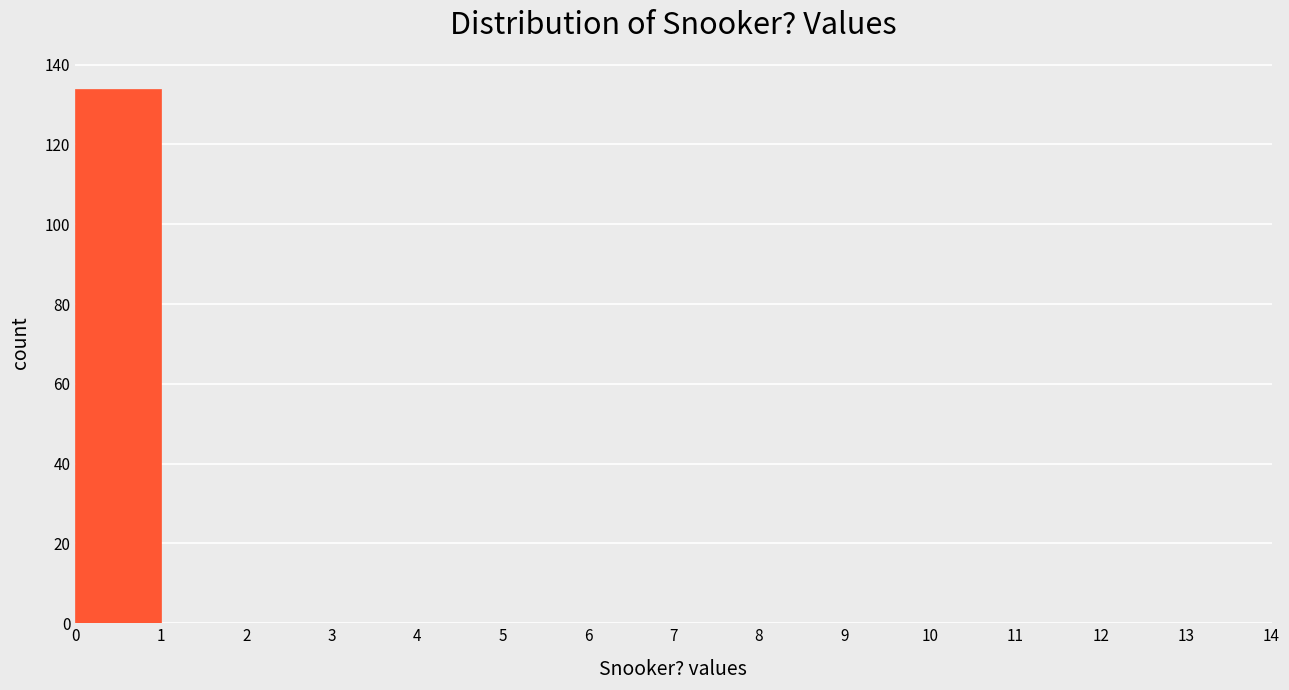

What is the height of the bar covering 0 to 1 on the x-axis? The values are not printed on the chart, so give them approximately, as read against the axis.

134